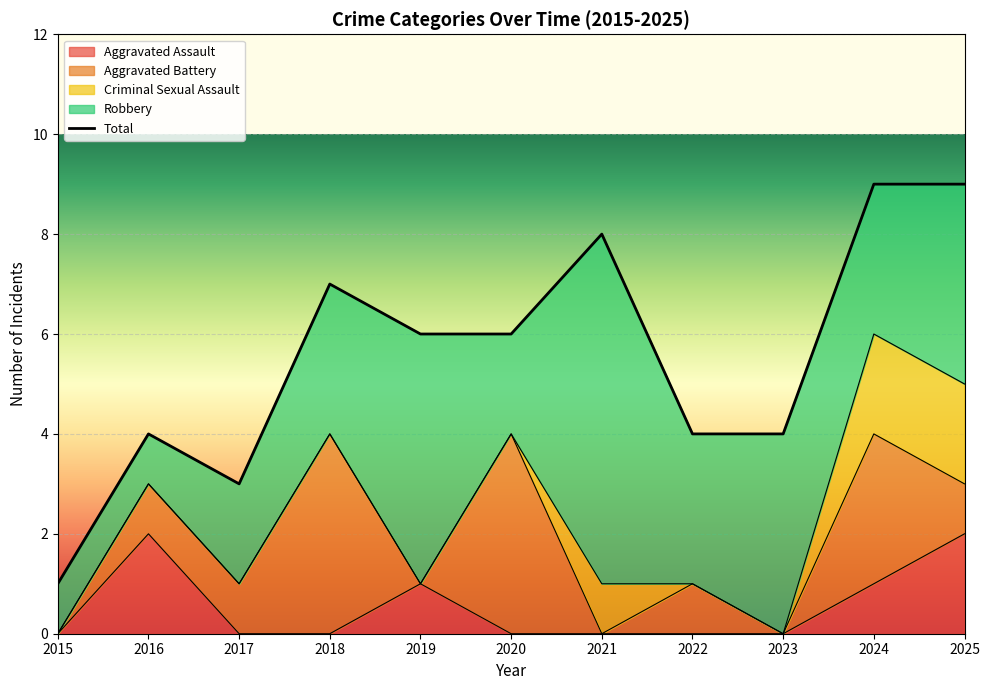

How many Aggravated Assault values are between 0 and 1?

9